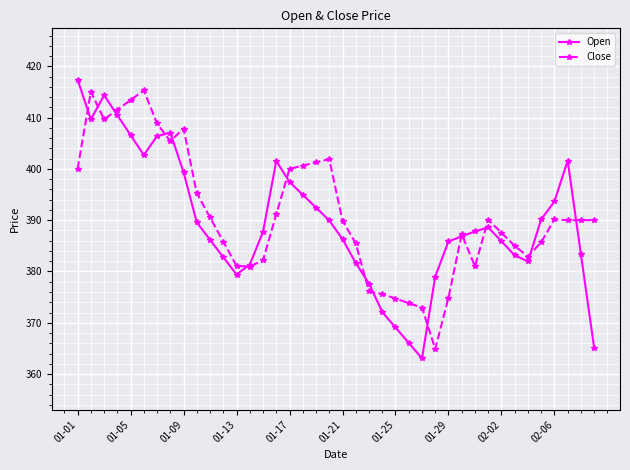

What is the lowest value of the Close series?

364.9